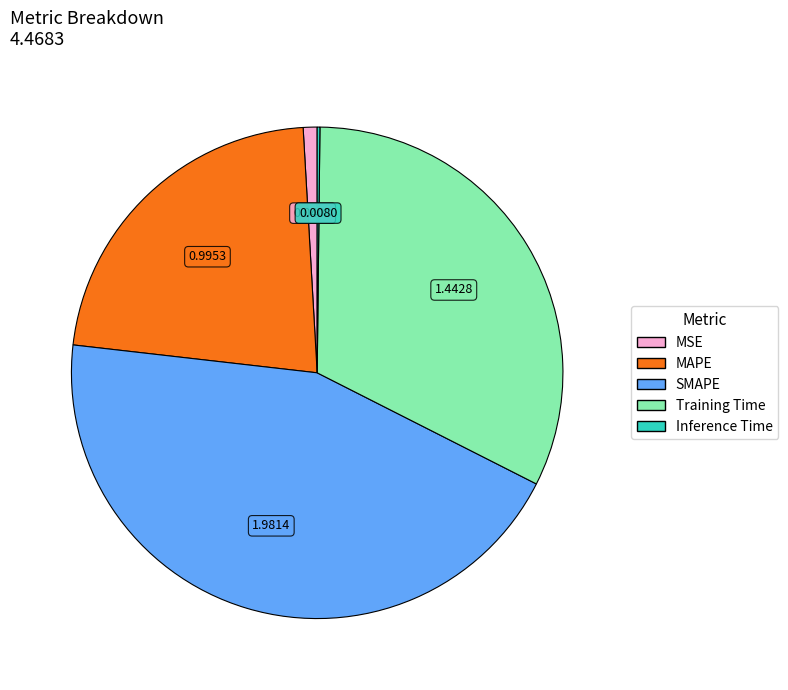

Which has a higher value, MAPE or SMAPE?

SMAPE